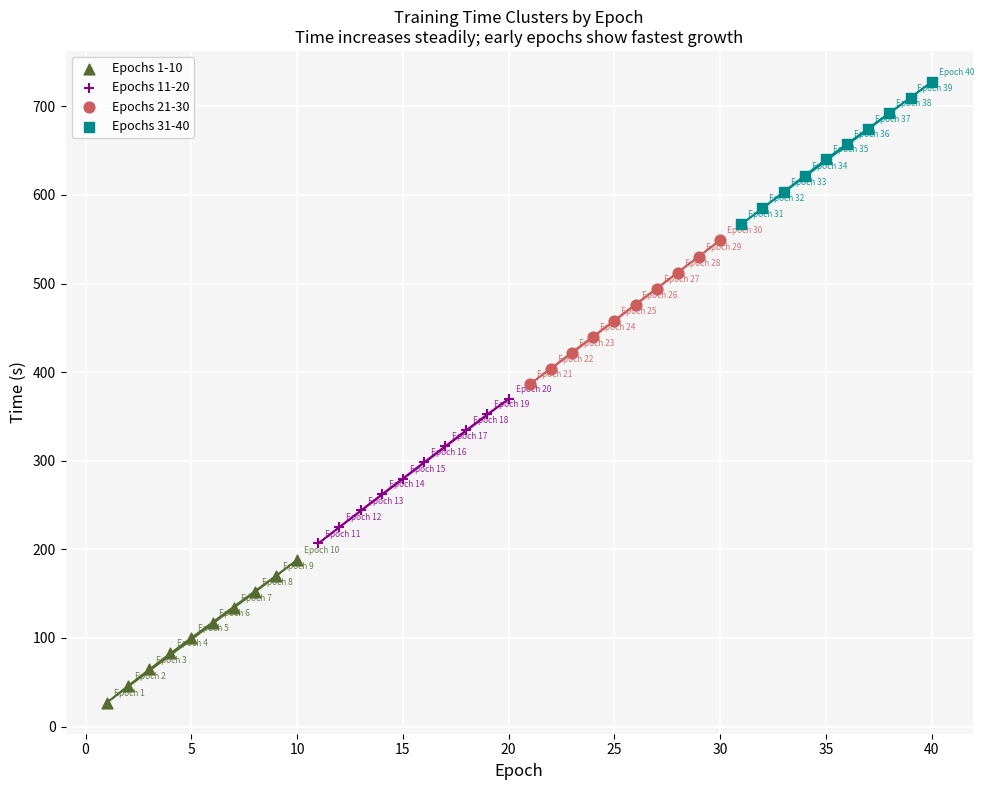

What are all the series names shown in the legend?

Epochs 1-10, Epochs 11-20, Epochs 21-30, Epochs 31-40